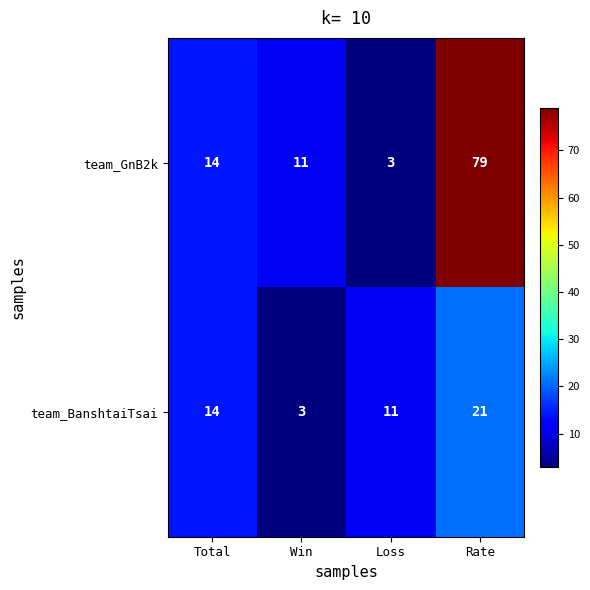

True or false: team_GnB2k has a value of 5 at Loss.

False